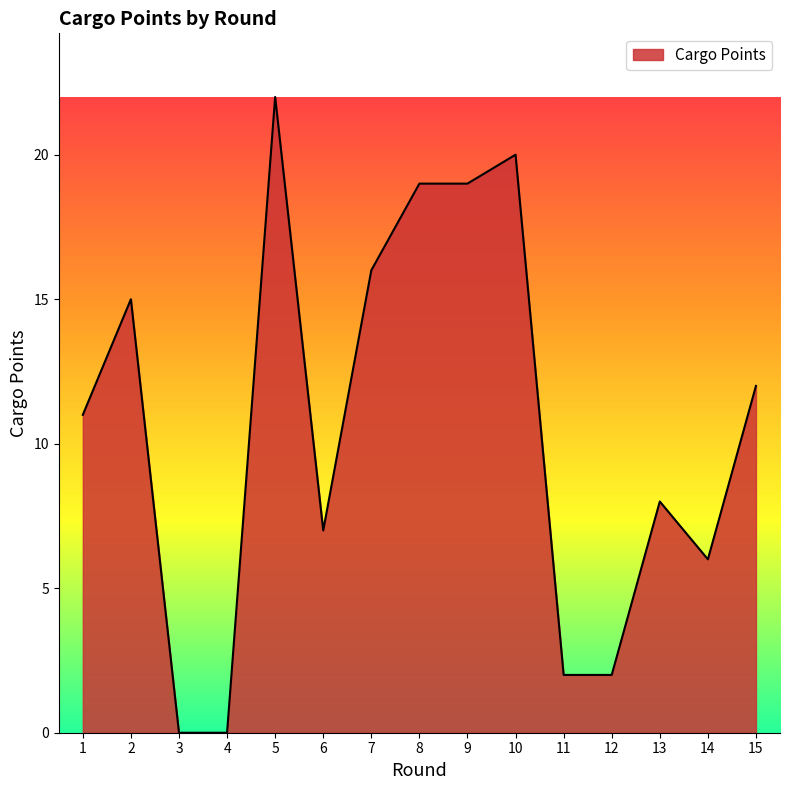

What is the approximate value at 13, to the nearest 10?

10